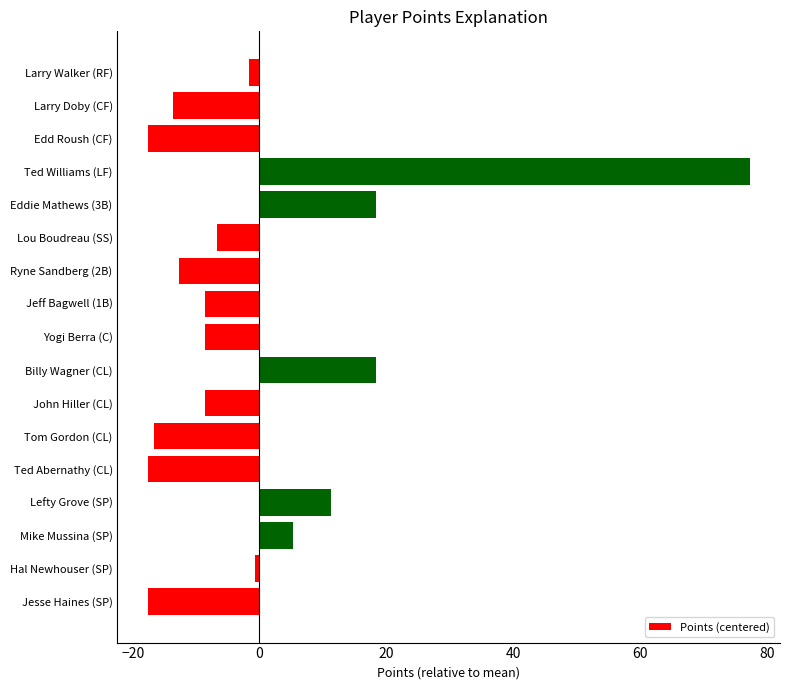

What is the smallest value displayed?

-17.6